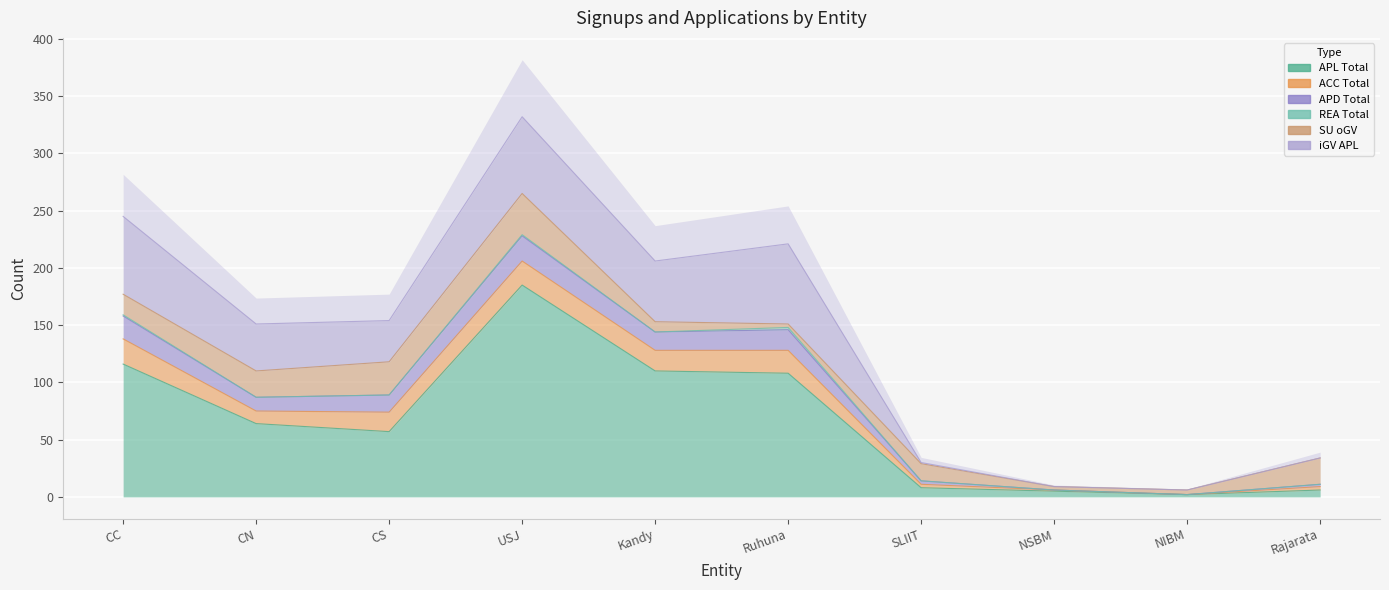

At CS, list the series in order from smallest to largest.

REA, APD, ACC, SU_oGV, iGV_APL, APL